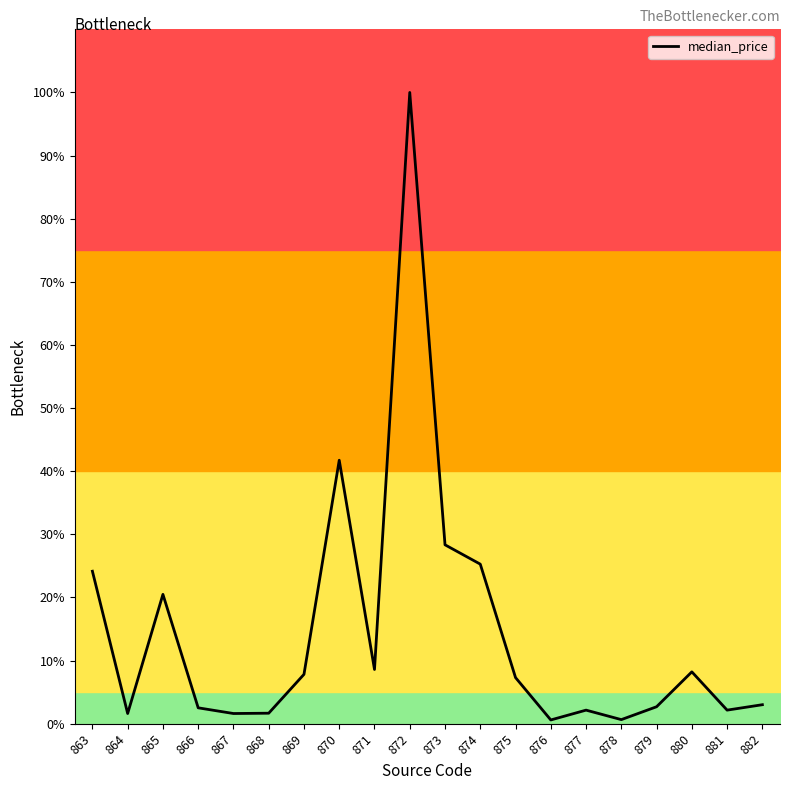

The value at 873 is 40.3. True or false?

False